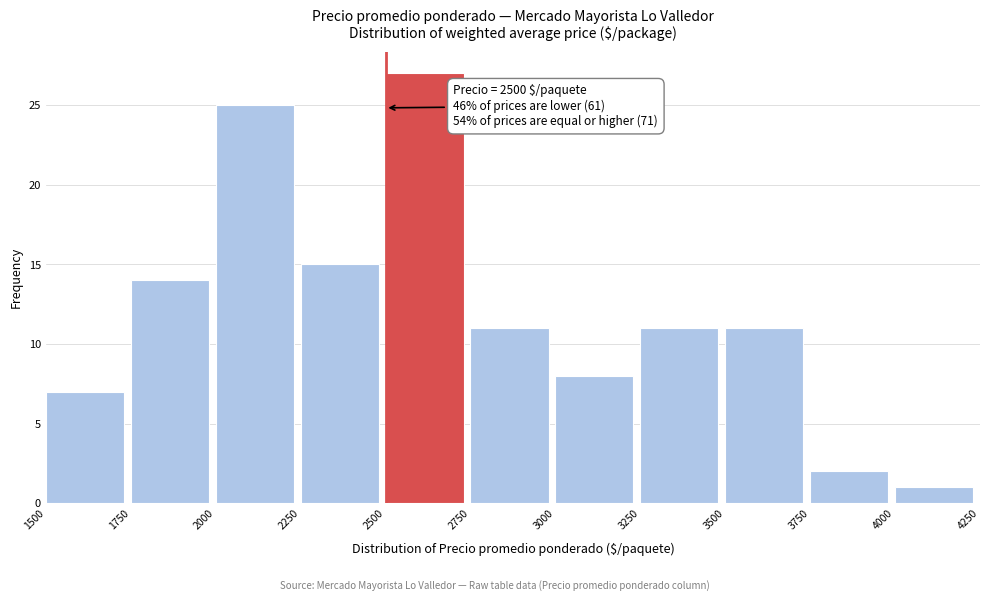

Over which range of the x-axis is the bar tallest?

2500 to 2750